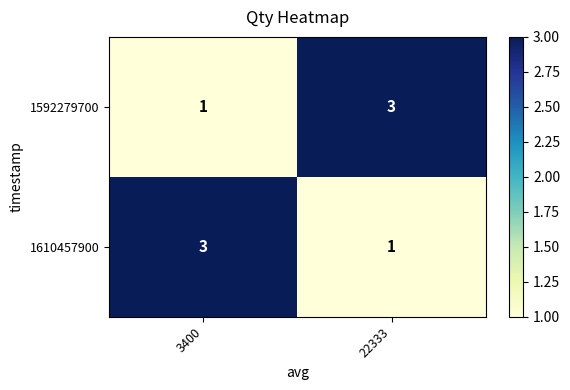

Which category has the lowest value in the 1592279700 series?

3400